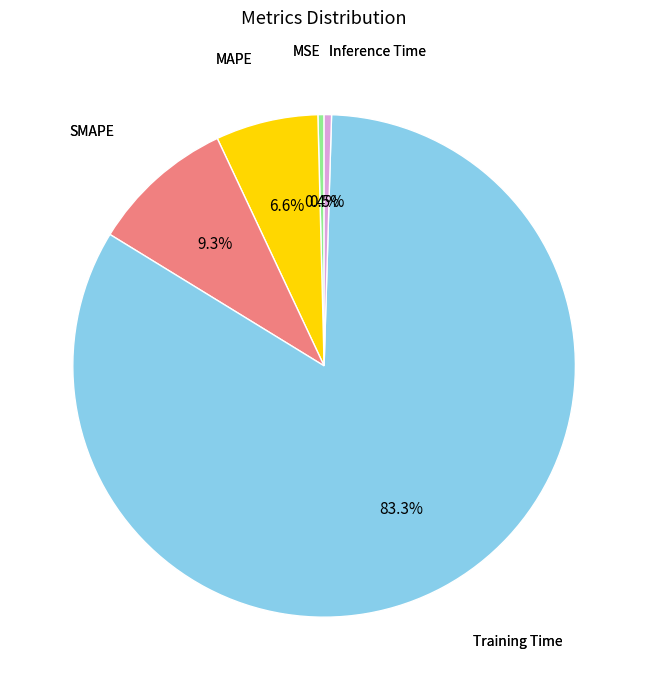

Between Training Time and Inference Time, which is larger?

Training Time